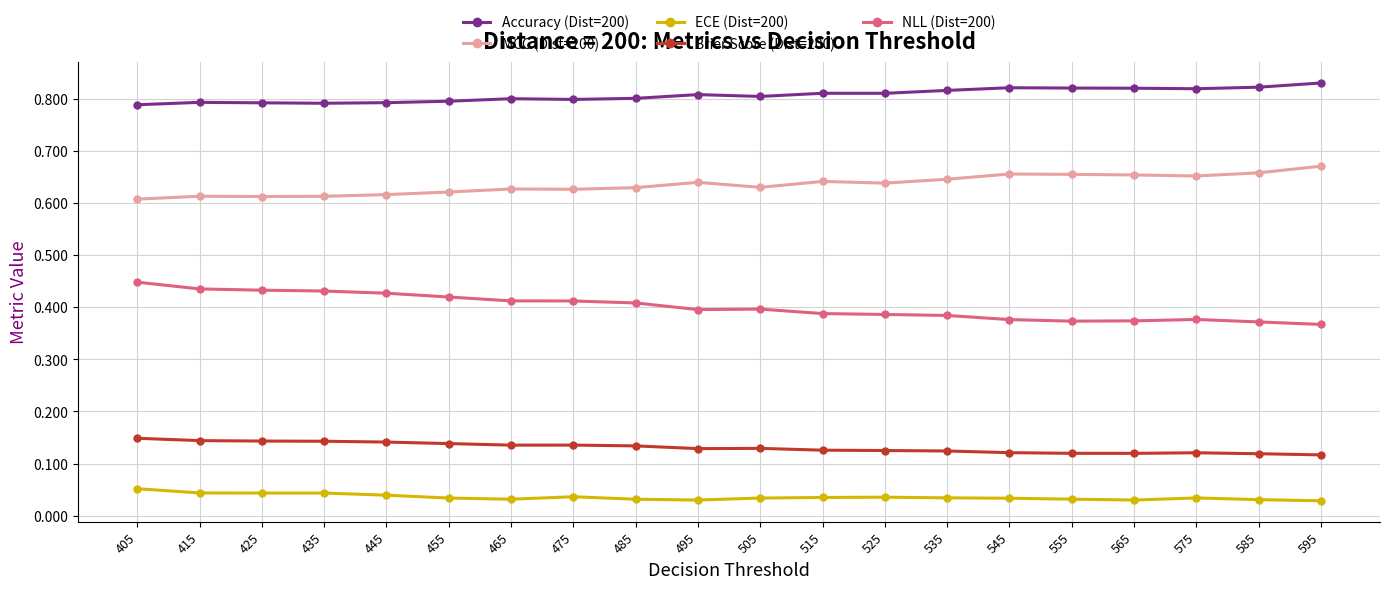

The NLL (Dist=200) series shows 0.4 at 595. True or false?

True